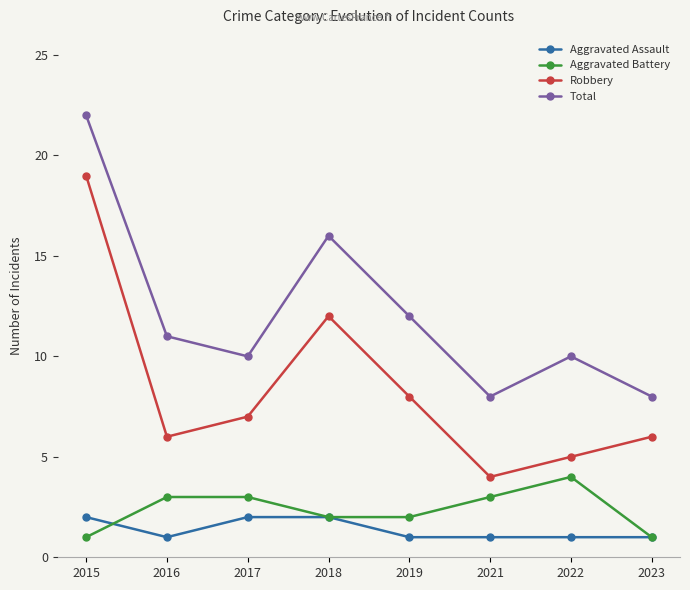

True or false: Robbery and Aggravated Assault intersect in this chart.

False